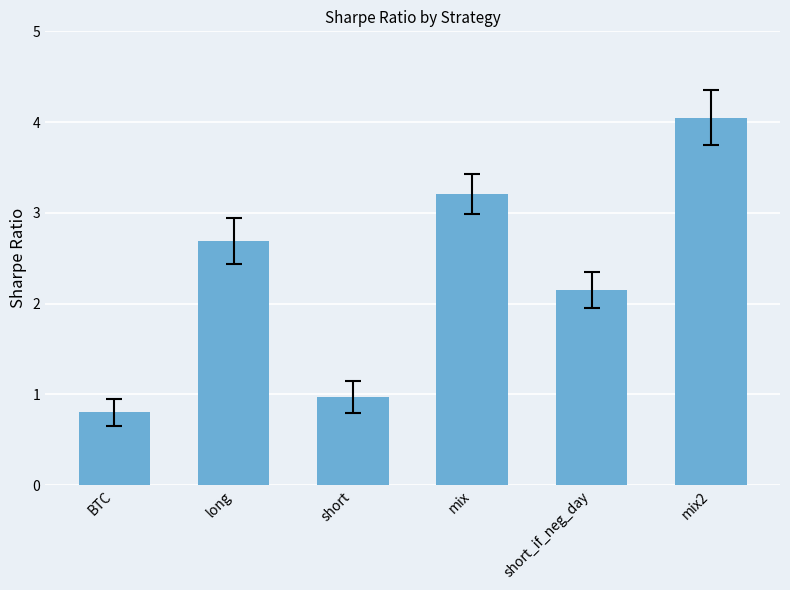

Rank the categories by value from lowest to highest.

BTC, short, short_if_neg_day, long, mix, mix2